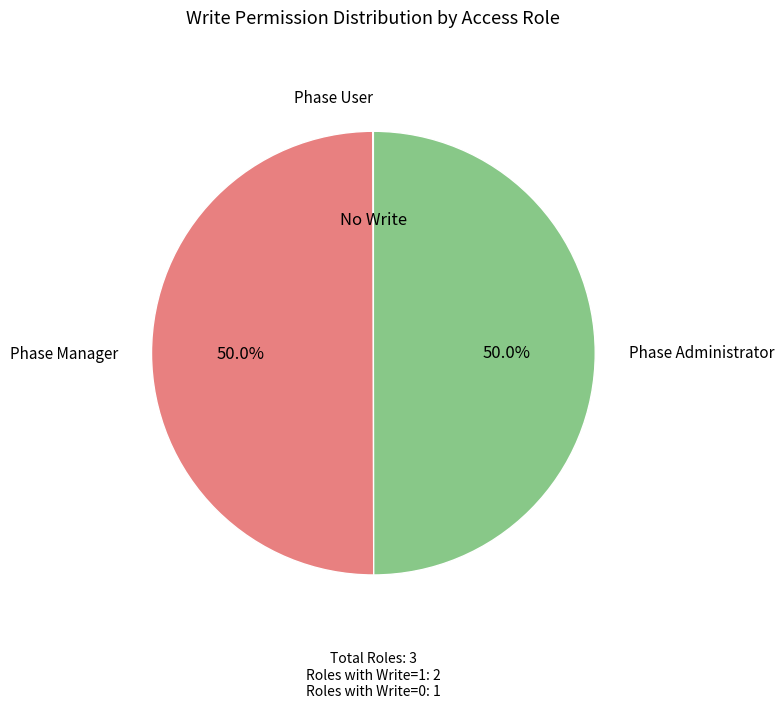

Count the number of slices in the pie.

3